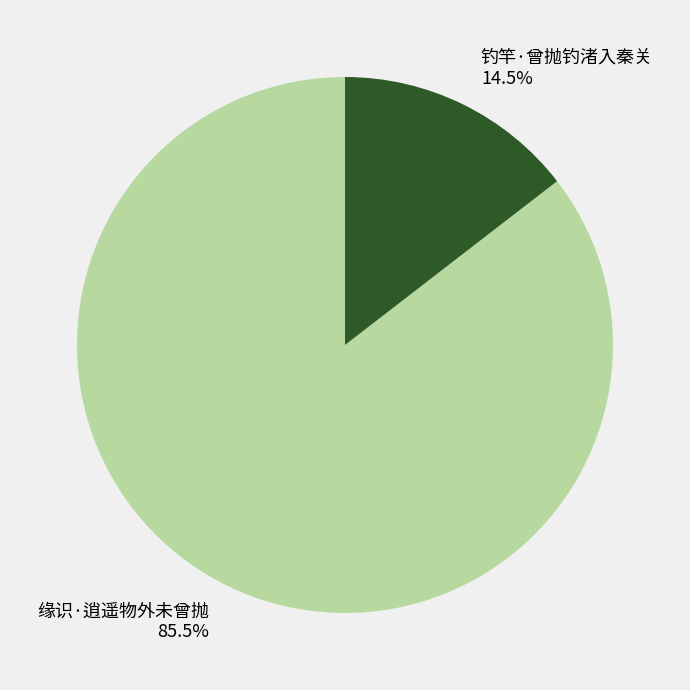

Which has a higher value, 钓竿·曾抛钓渚入秦关 or 缘识·逍遥物外未曾抛?

缘识·逍遥物外未曾抛